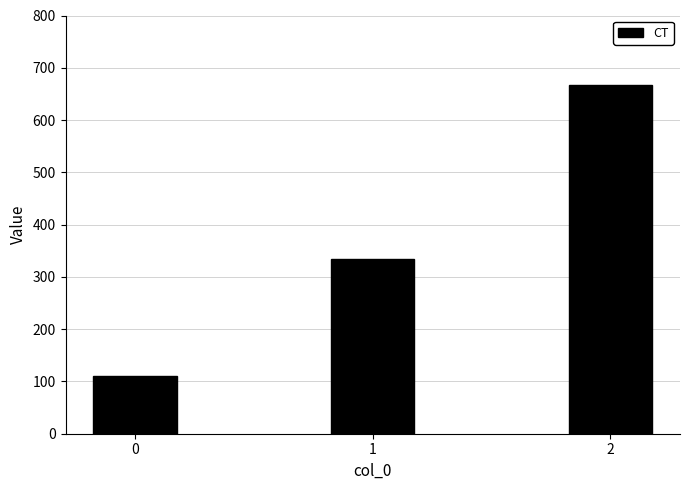

What is the minimum value shown in the chart?

111.1